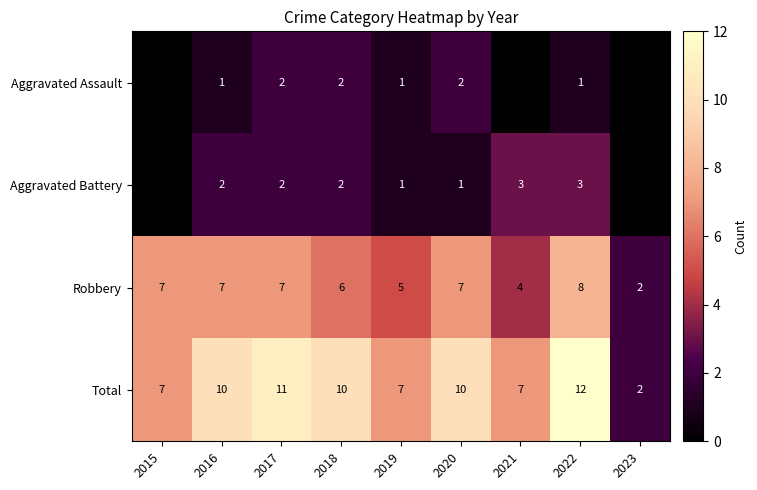

True or false: Aggravated Battery has a value of 3 at 2022.

True